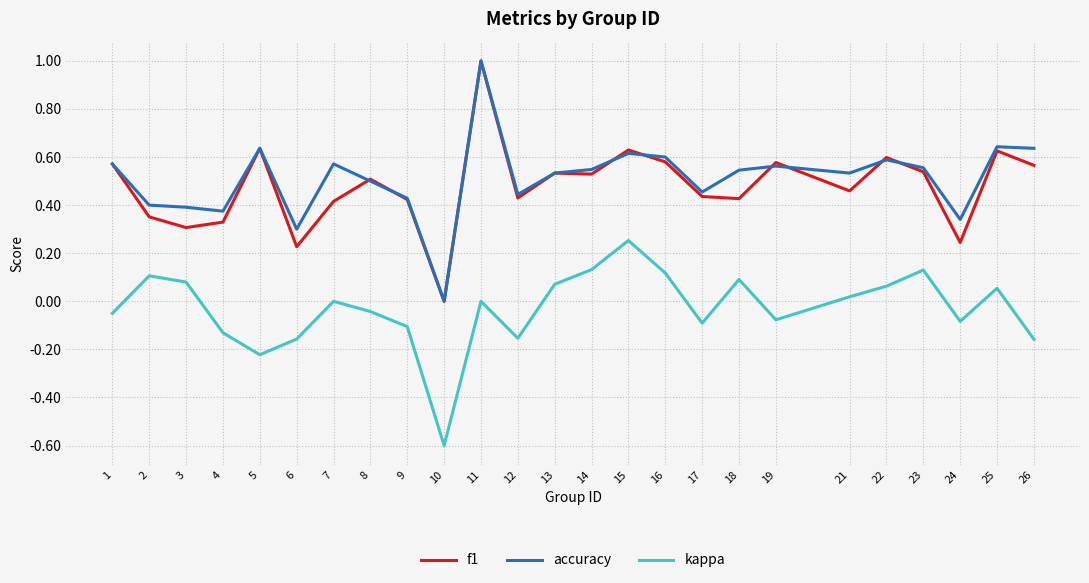

True or false: accuracy and f1 cross at least once.

True